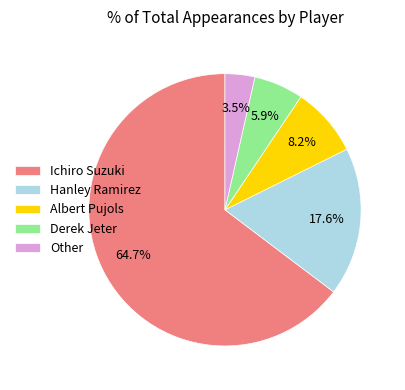

To the nearest percent, what percentage of the pie is Ichiro Suzuki?

65%